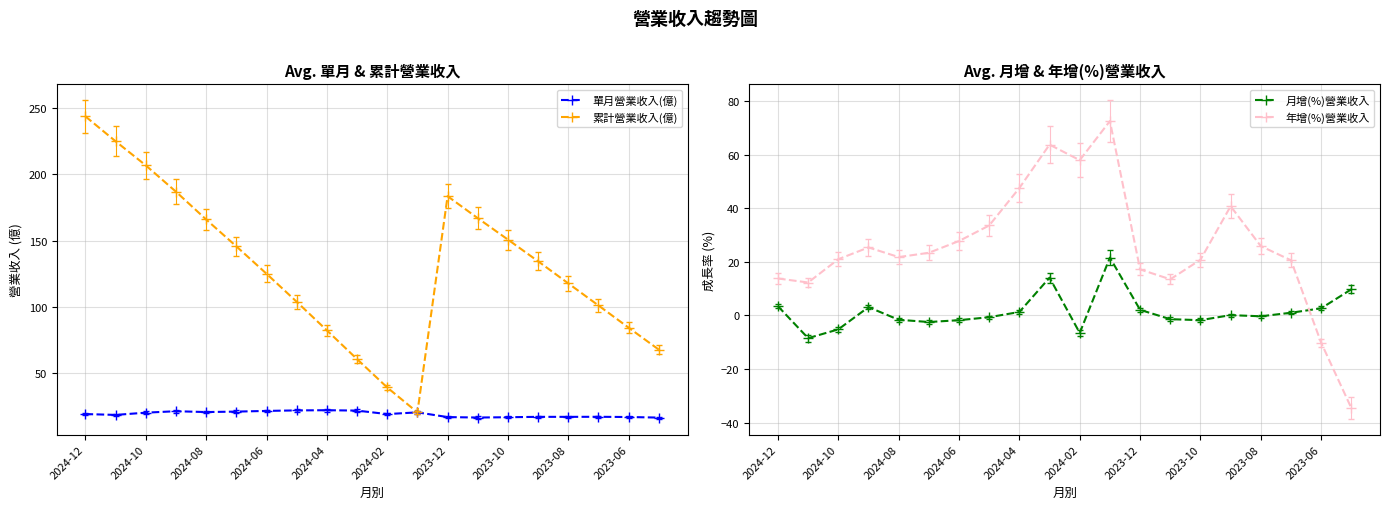

What is the maximum value shown in the chart?

243.8